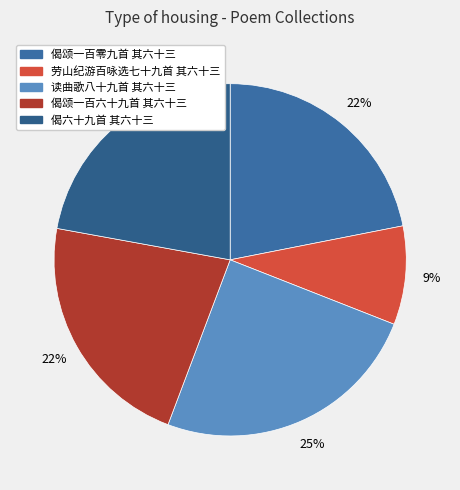

To the nearest percent, what percentage of the pie is 偈六十九首 其六十三?

22%